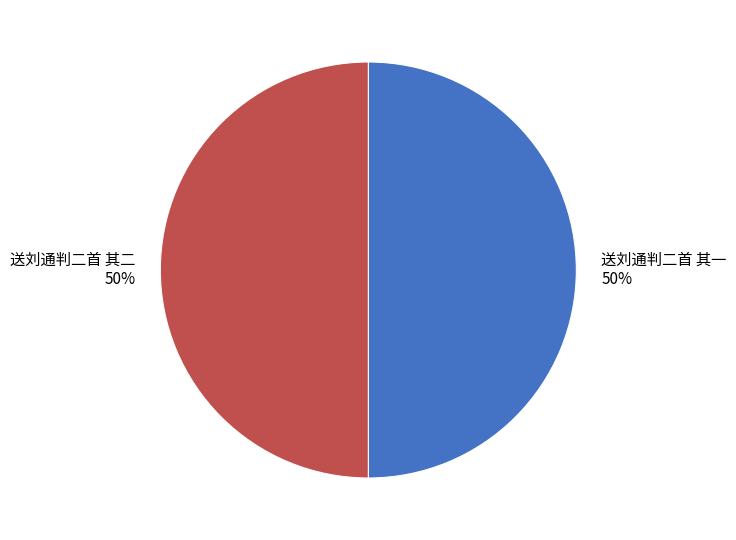

The 送刘通判二首 其一 slice represents 38% of the pie. True or false?

False